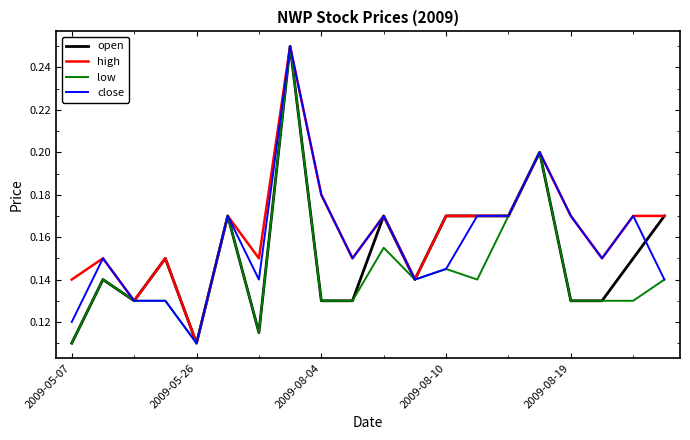

Which series has the largest total across all categories?

high